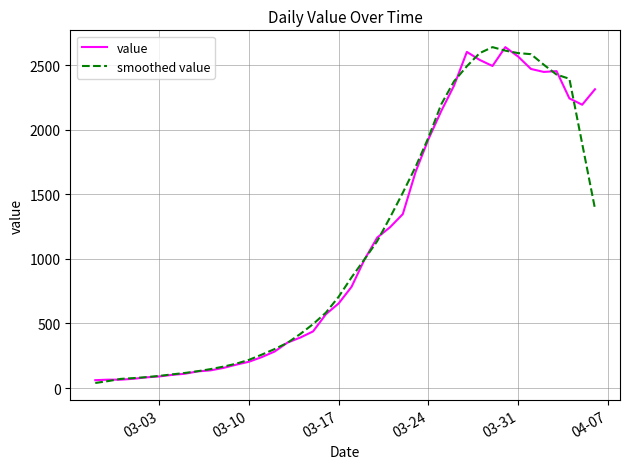

True or false: value and smoothed value cross at least once.

True